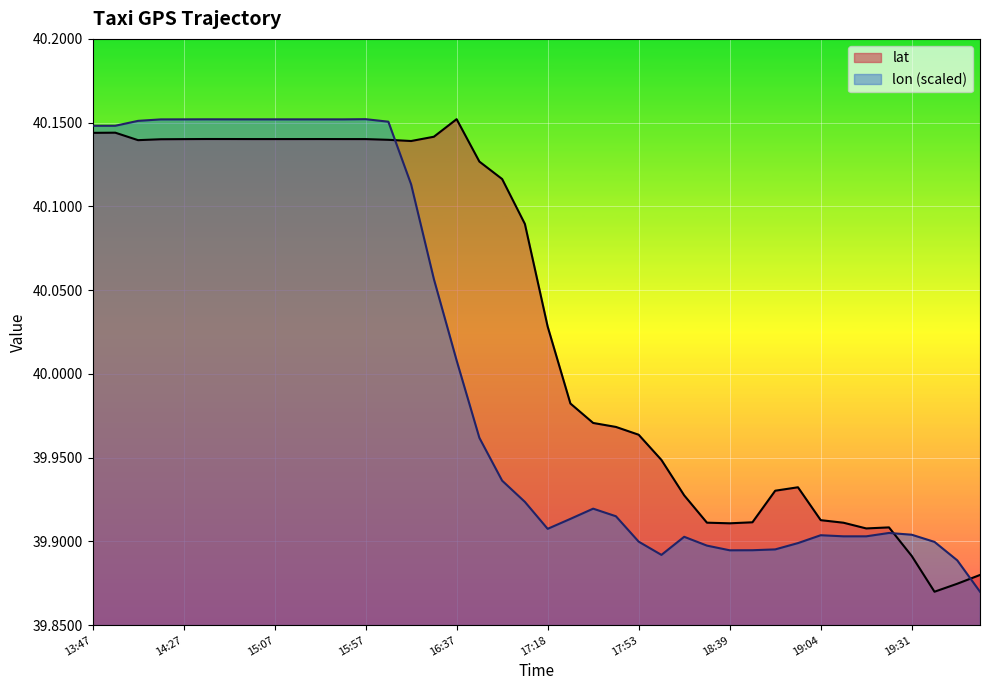

What is the sum of all values?

1600.1